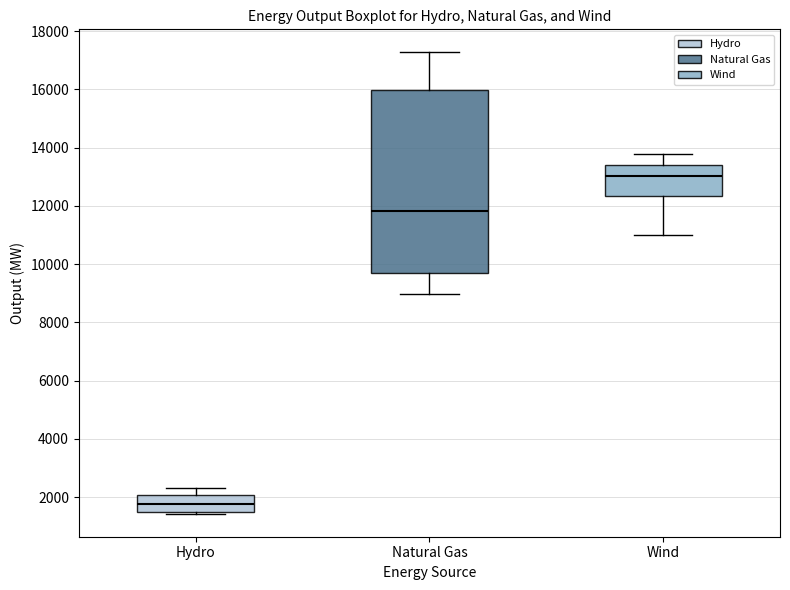

Reading left to right, read every box against the y-axis: the position of its median line, the range the box covers, and the ends of its whiskers. The values are not printed on the chart, so give them approximately, as read against the axis.

Hydro: median 1800, box 1400 to 2000, whiskers 1400 to 2400
Natural Gas: median 11800, box 9800 to 16000, whiskers 9000 to 17200
Wind: median 13000, box 12400 to 13400, whiskers 11000 to 13800